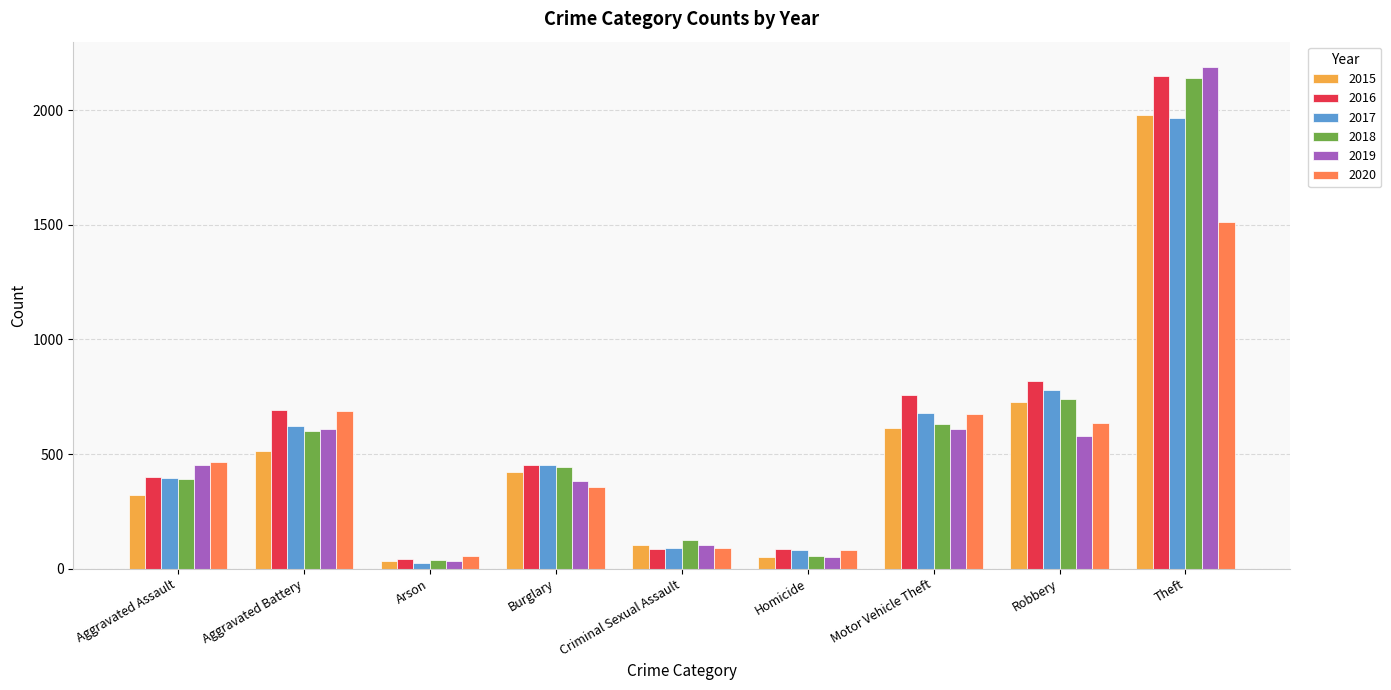

At how many categories does at least one series exceed 219?

6